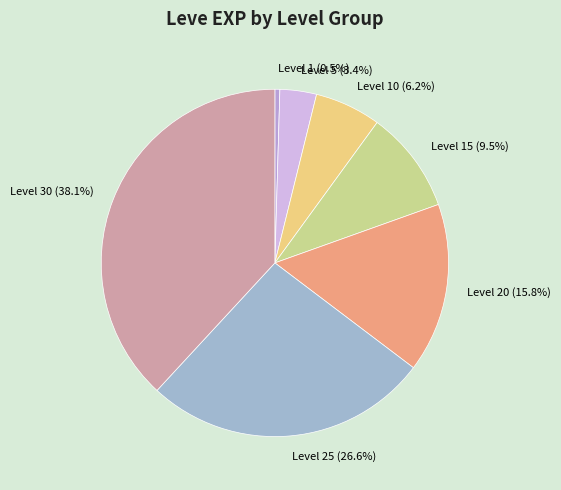

What is the total percentage of Level 5 and Level 30?

41.5%